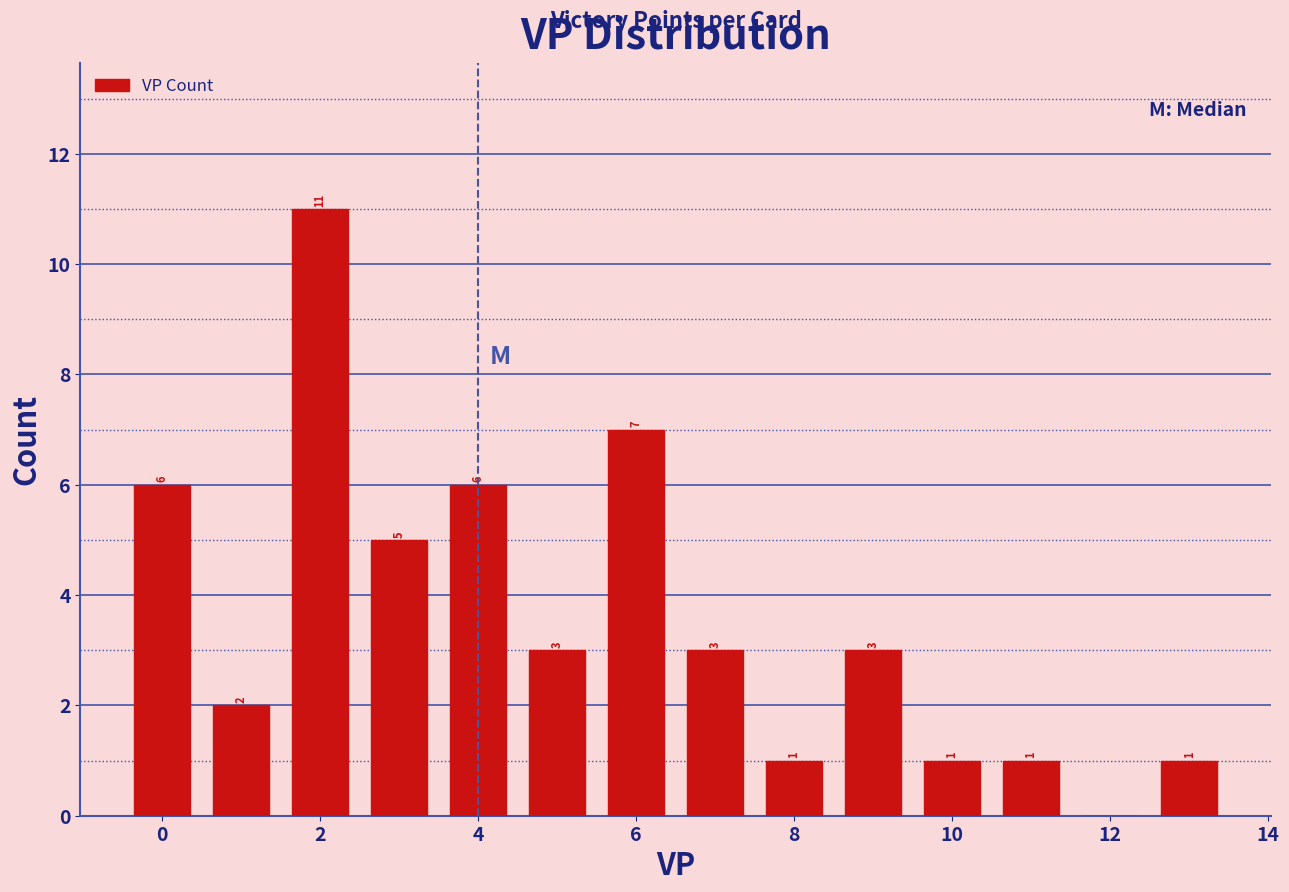

Which range on the x-axis has the tallest bar?

1.5 to 2.5